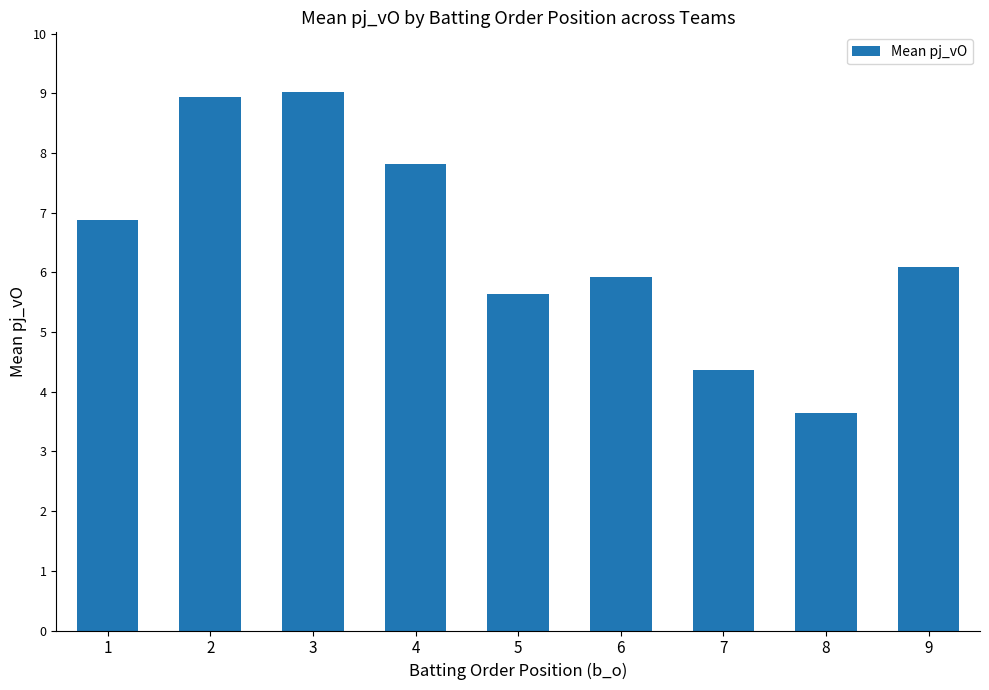

What is the ratio of the value at 7 to the value at 9?

0.7